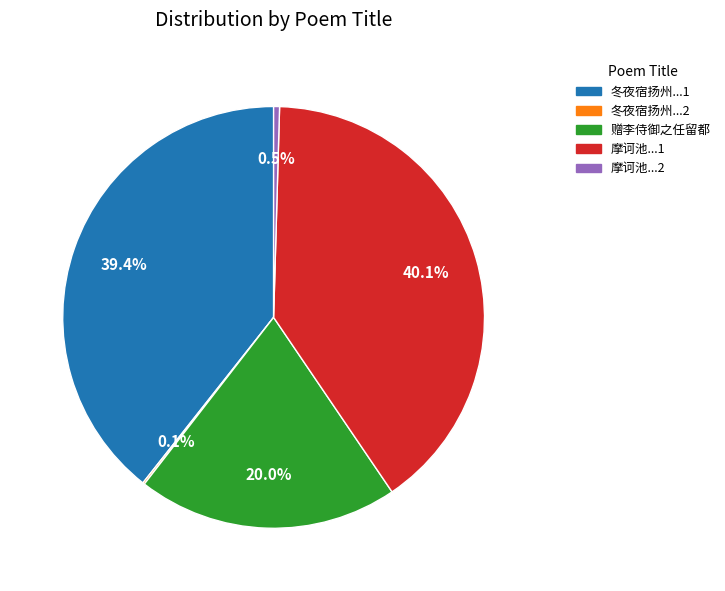

Is there a majority slice in this chart?

No